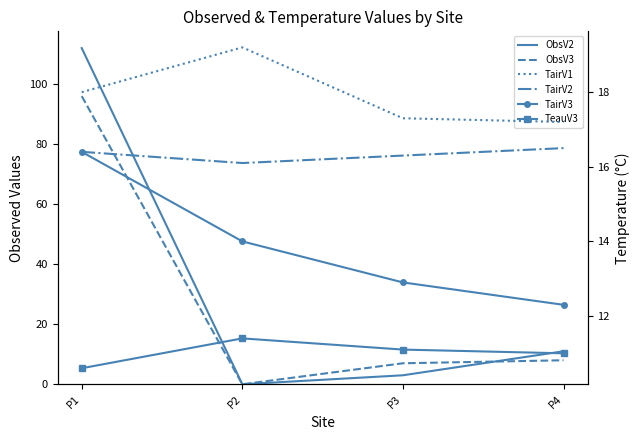

Count the TeauV3 values in the range 11 to 12.

3